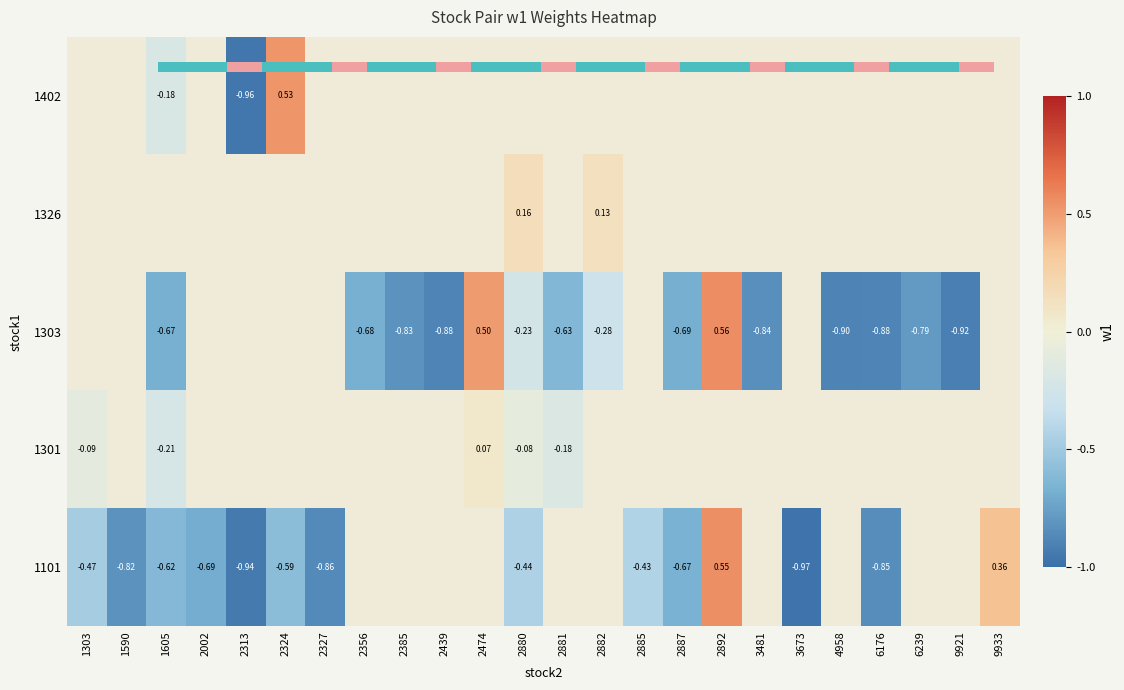

How many series are shown in this chart?

5